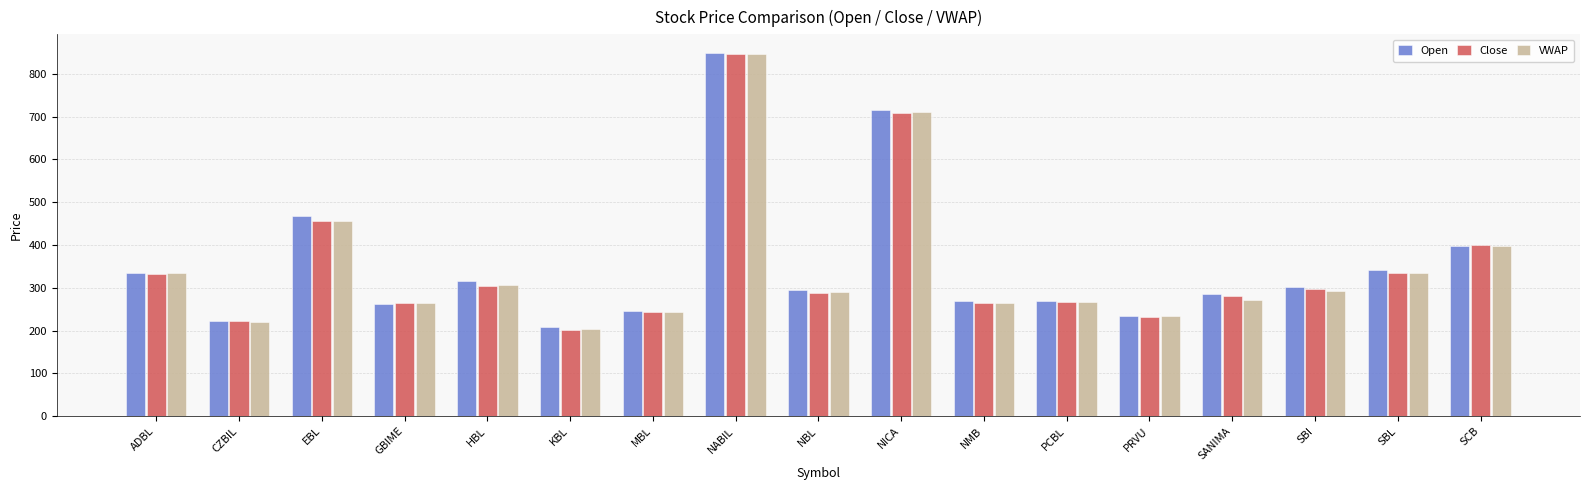

The value of Open at MBL is 245.6. True or false?

True